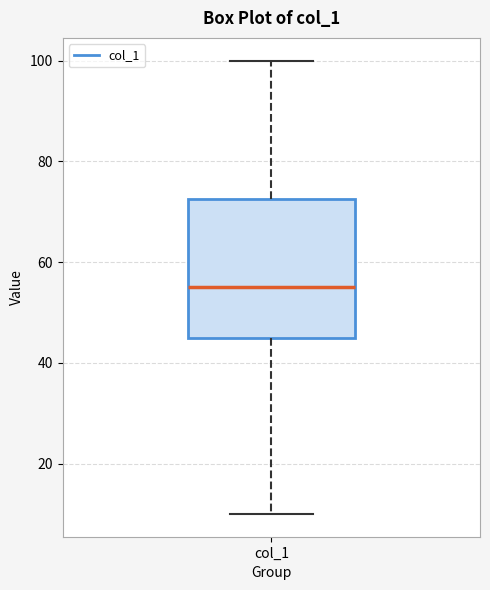

Read this box plot against the y-axis: the position of the median line, the range covered by the box, and the ends of both whiskers. The values are not printed on the chart, so give them approximately, as read against the axis.

median 56, box 46 to 72, whiskers 10 to 100